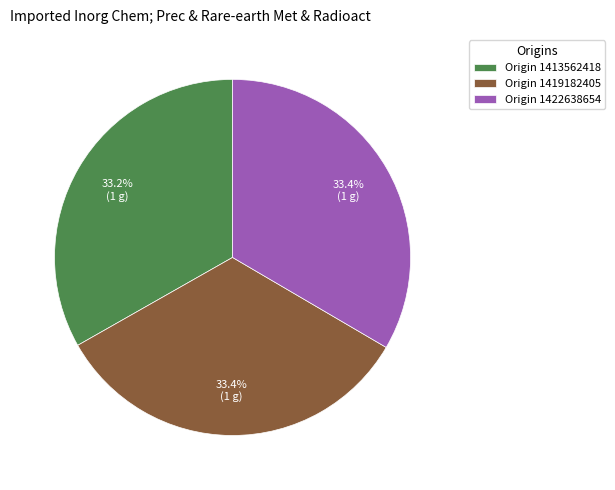

Approximately how many times larger is the value at Origin 1419182405 compared to Origin 1422638654?

1.0